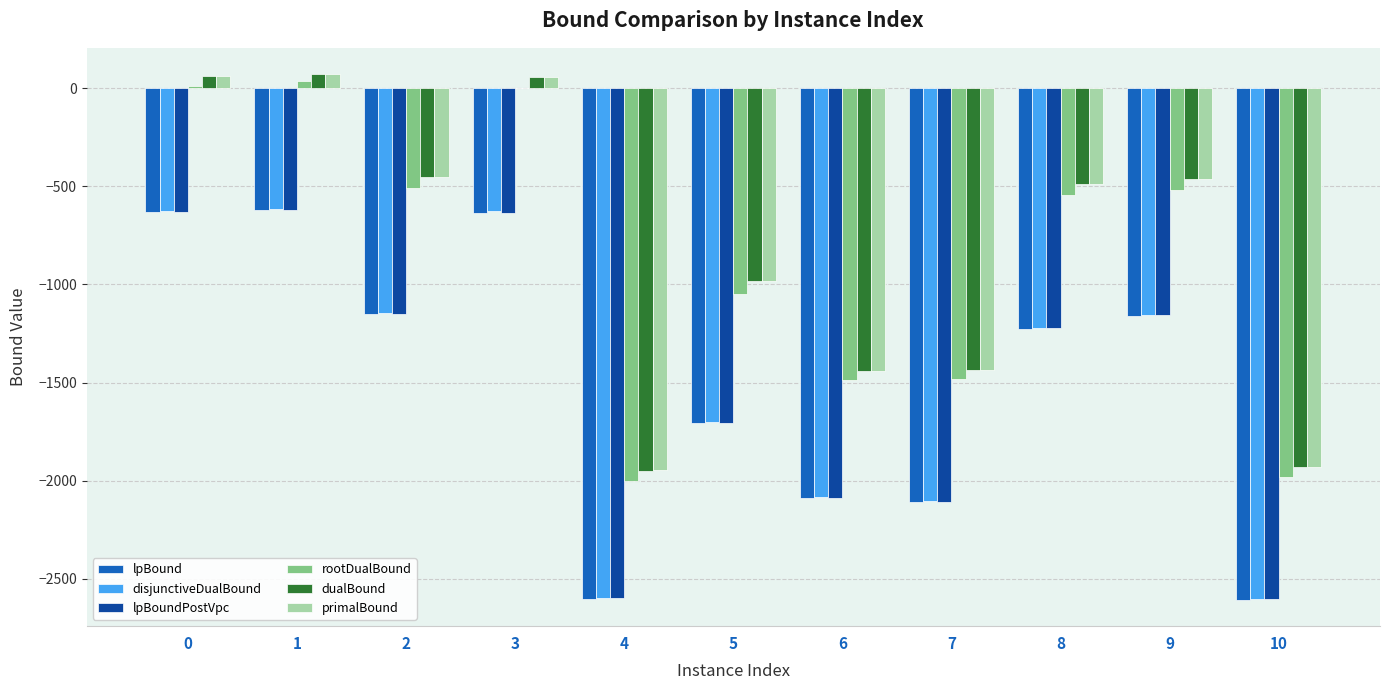

Is the value of rootDualBound at 8 greater than the value of dualBound at 5?

Yes